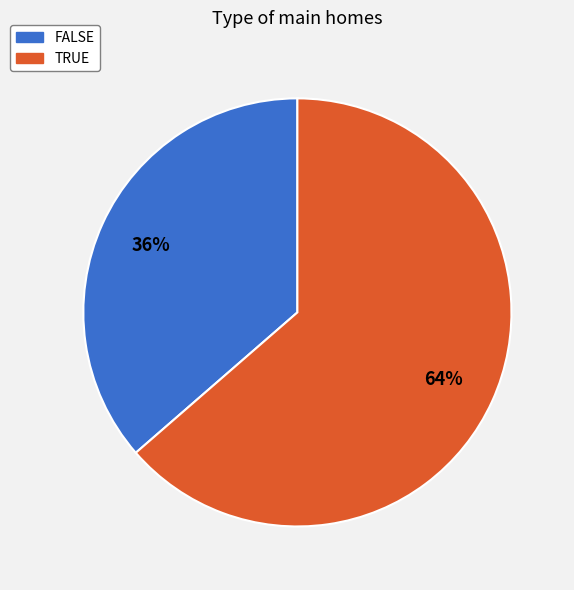

To the nearest percent, what is the combined percentage of TRUE and FALSE?

100%